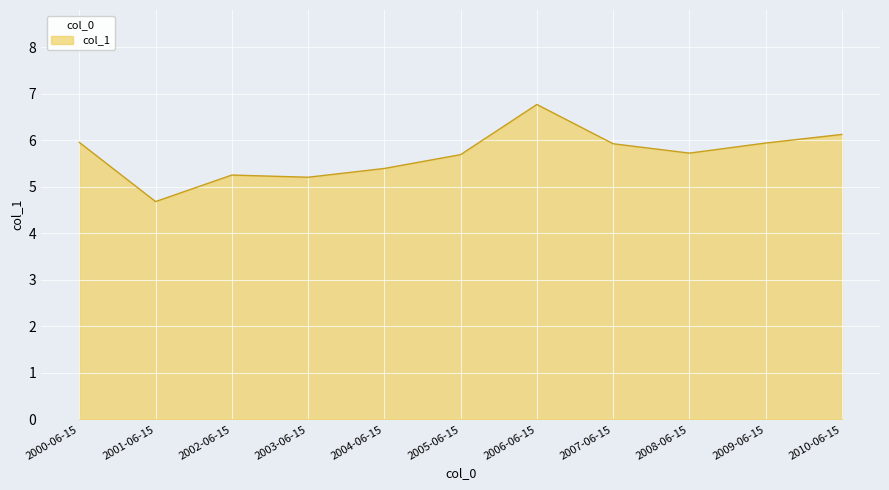

Which has a higher value, 2008-06-15 or 2009-06-15?

2009-06-15